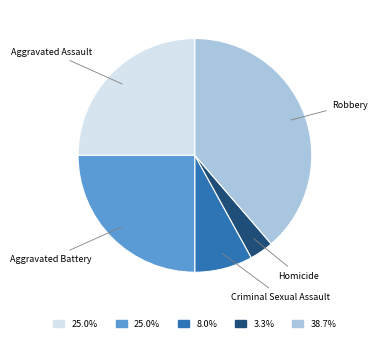

Is there any slice that represents more than half of the pie?

No